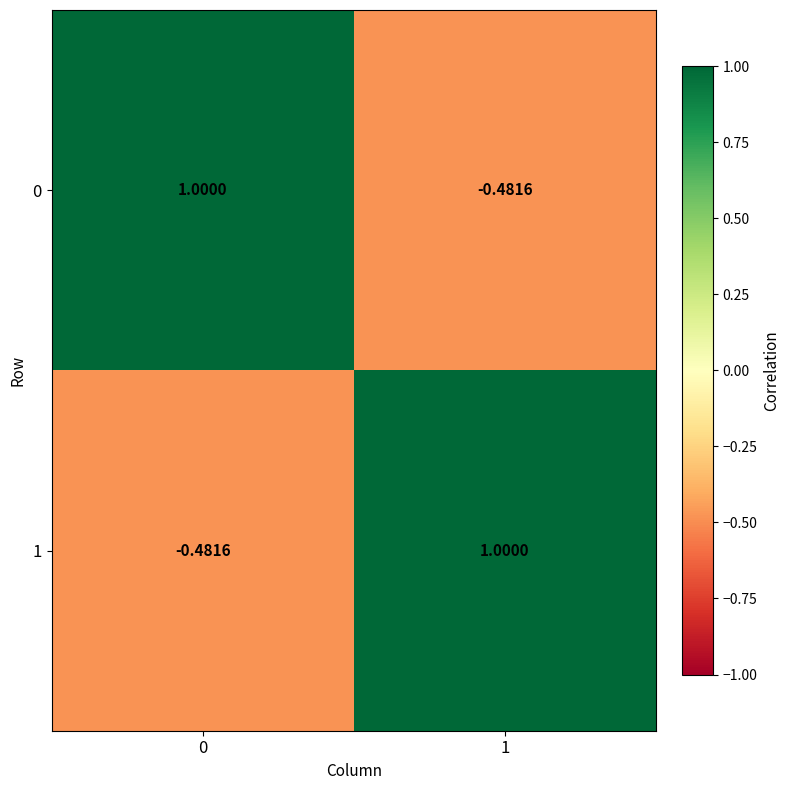

Is the value of 1 at 0 greater than the value of 0 at 0?

No